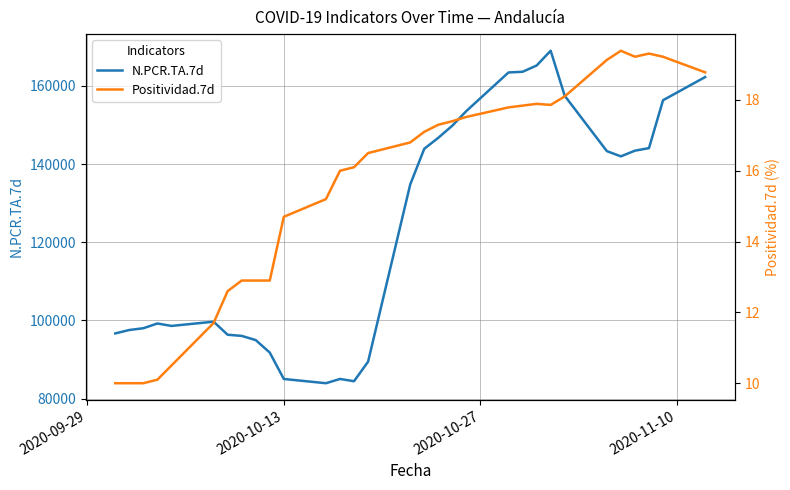

Rank the series by their average value, from lowest to highest.

Positividad.7d, N.PCR.TA.7d